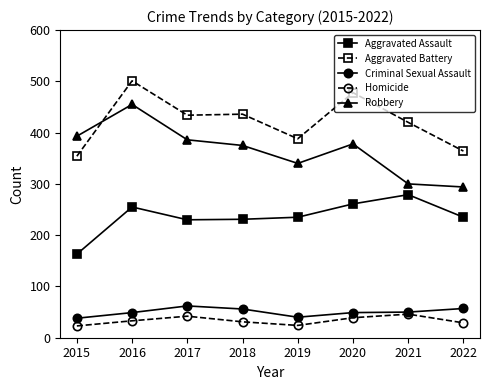

Is this an area chart (filled region under the line)?

No